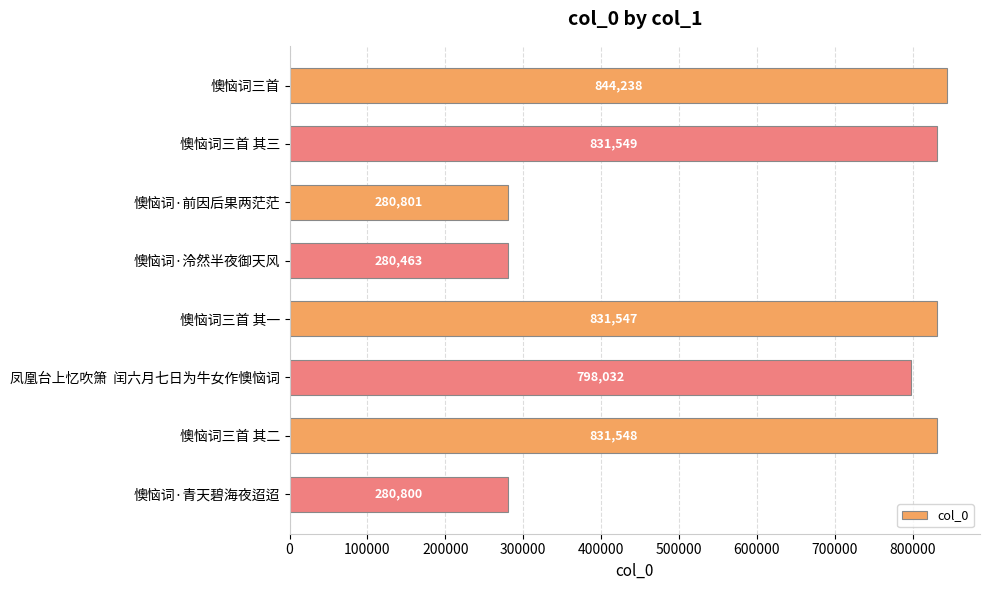

Reading top to bottom, transcribe all the data shown in this chart.

懊恼词三首=844238	懊恼词三首 其三=831549	懊恼词·前因后果两茫茫=280801	懊恼词·泠然半夜御天风=280463	懊恼词三首 其一=831547	凤凰台上忆吹箫  闰六月七日为牛女作懊恼词=798032	懊恼词三首 其二=831548	懊恼词·青天碧海夜迢迢=280800